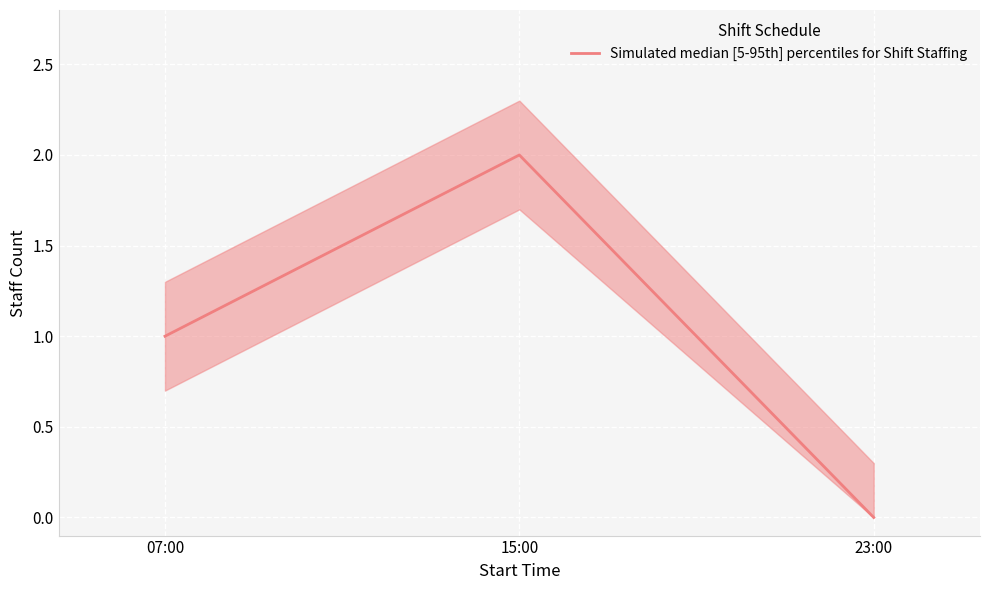

What is the difference between the maximum and minimum values?

2